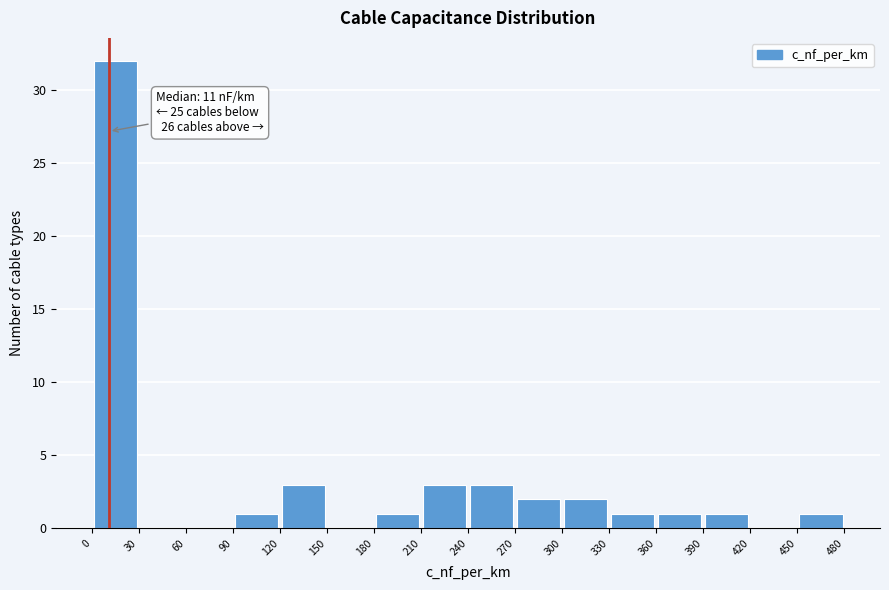

Which range on the x-axis has the tallest bar?

0 to 30